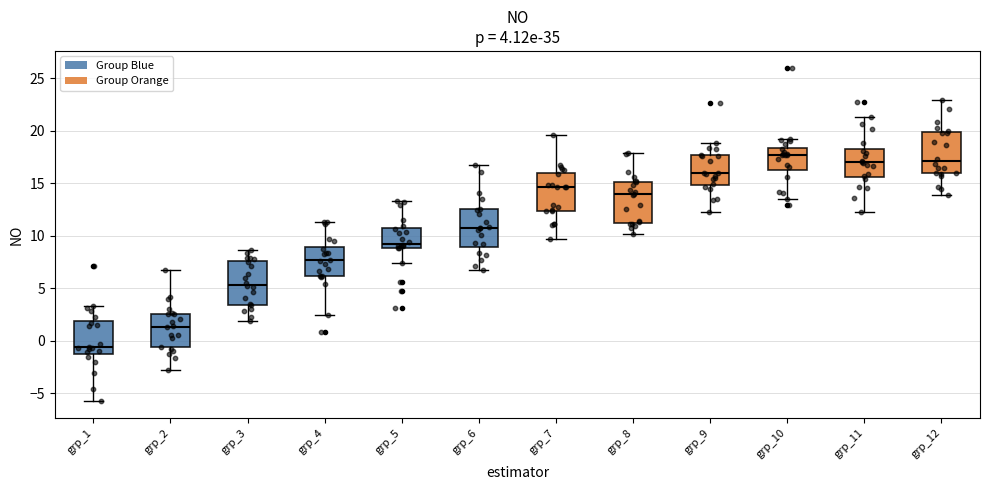

Which box has the lowest median line?

grp_1